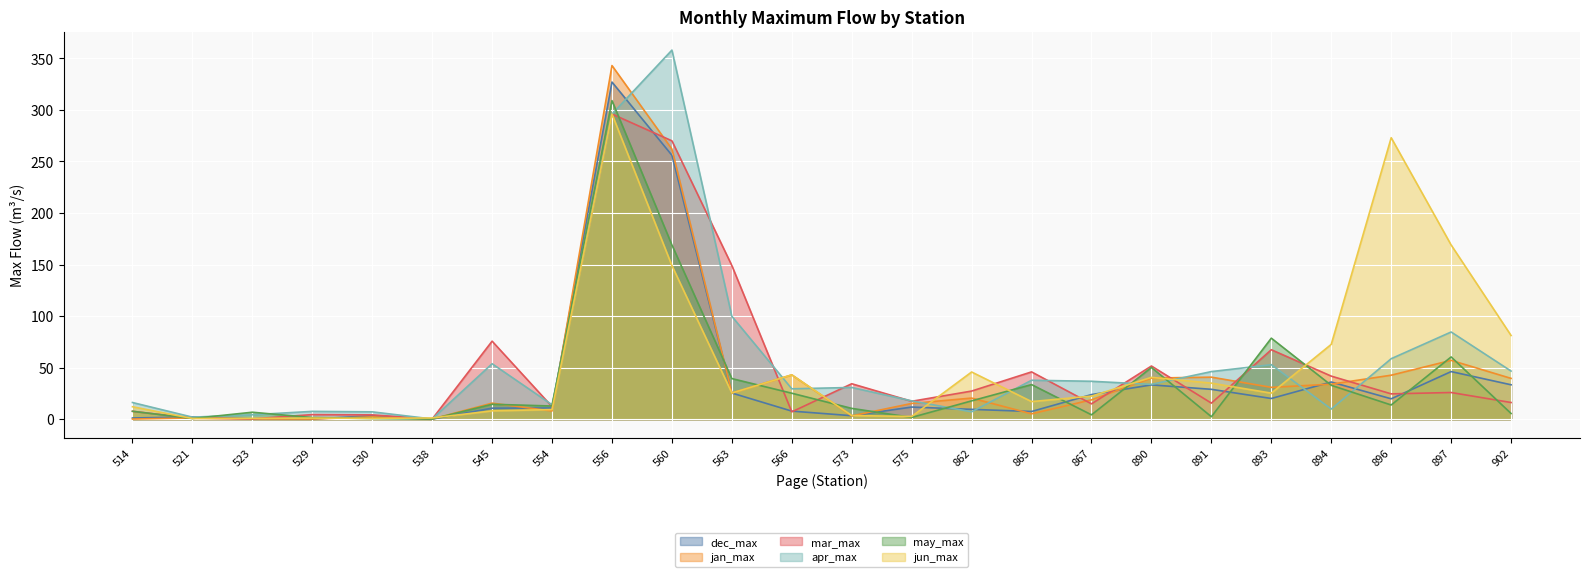

How many times do may_max and jan_max cross each other?

17